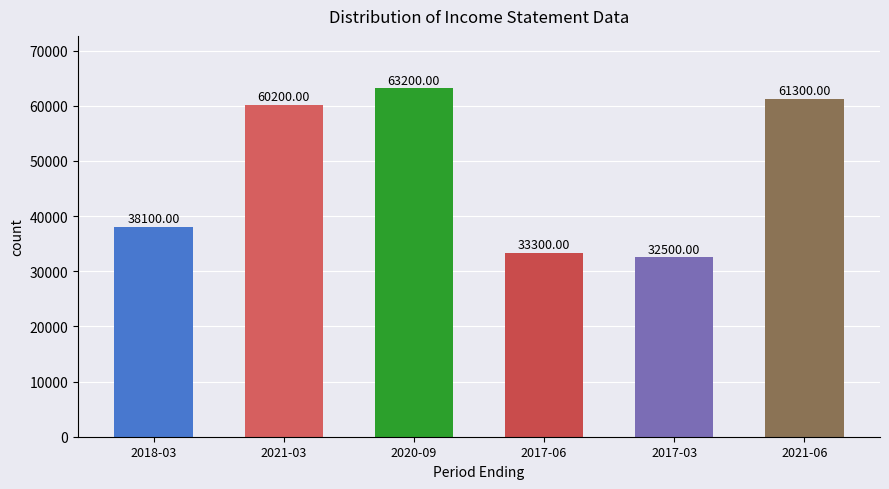

Reading left to right, extract all data points from this chart.

38100	60200	63200	33300	32500	61300